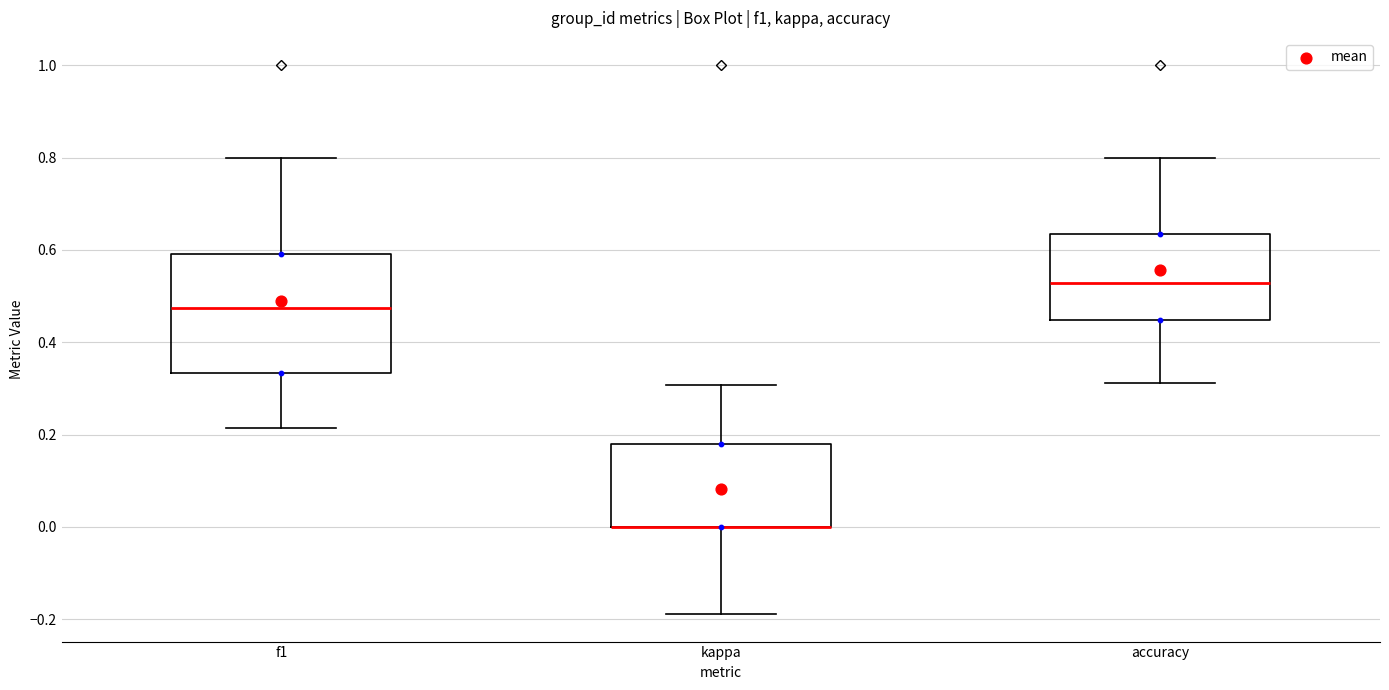

Reading left to right, read every box against the y-axis: the position of its median line, the range the box covers, and the ends of its whiskers. The values are not printed on the chart, so give them approximately, as read against the axis.

f1: median 0.48, box 0.34 to 0.60, whiskers 0.22 to 0.80
kappa: median 0.00 (drawn on the box's lower edge), box 0.00 to 0.18, whiskers -0.18 to 0.30
accuracy: median 0.52, box 0.44 to 0.64, whiskers 0.32 to 0.80